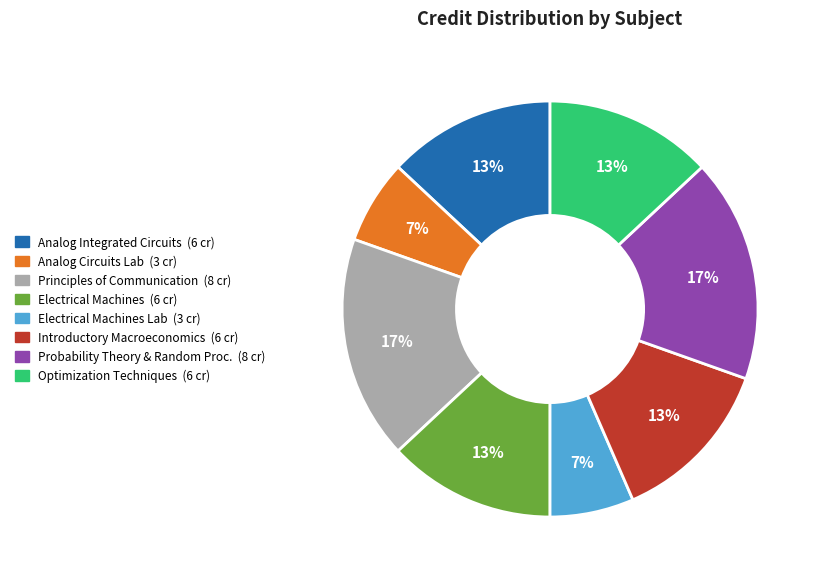

Is there a majority slice in this chart?

No